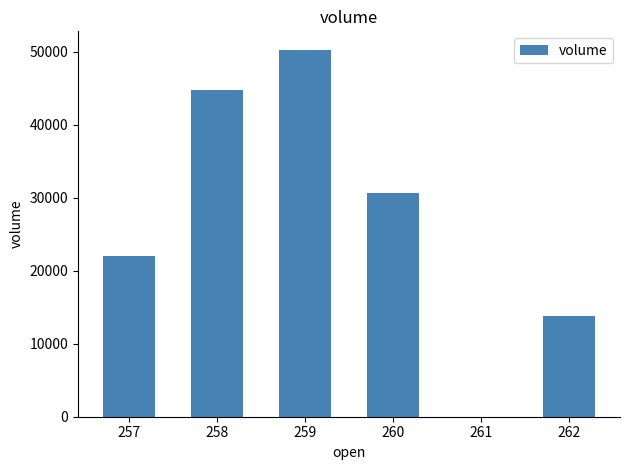

Which has a higher value, 258 or 257?

258